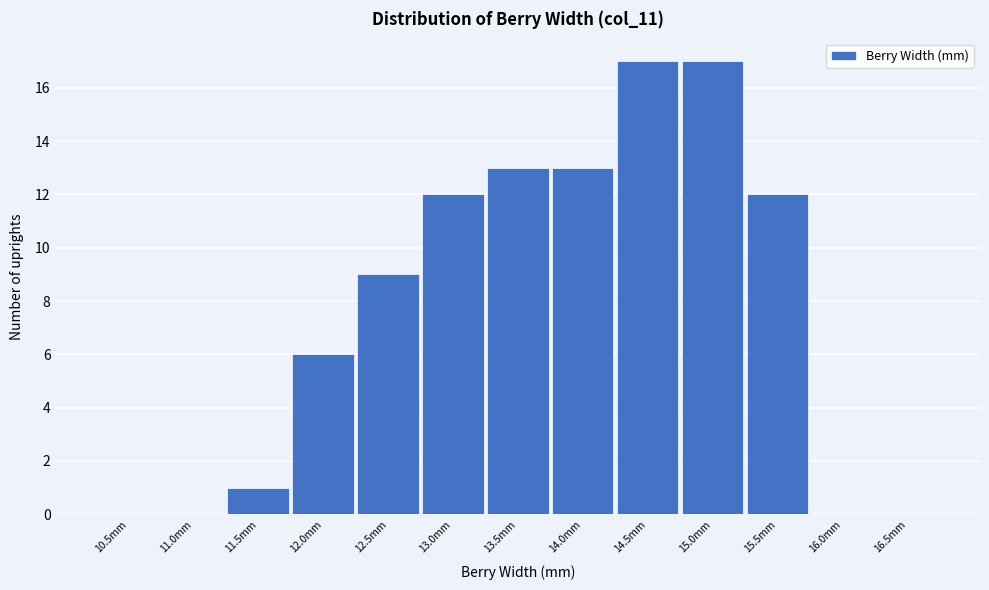

Reading right to left, what are all the values shown in this chart?

16.5mm=0	16.0mm=0	15.5mm=12	15.0mm=17	14.5mm=17	14.0mm=13	13.5mm=13	13.0mm=12	12.5mm=9	12.0mm=6	11.5mm=1	11.0mm=0	10.5mm=0